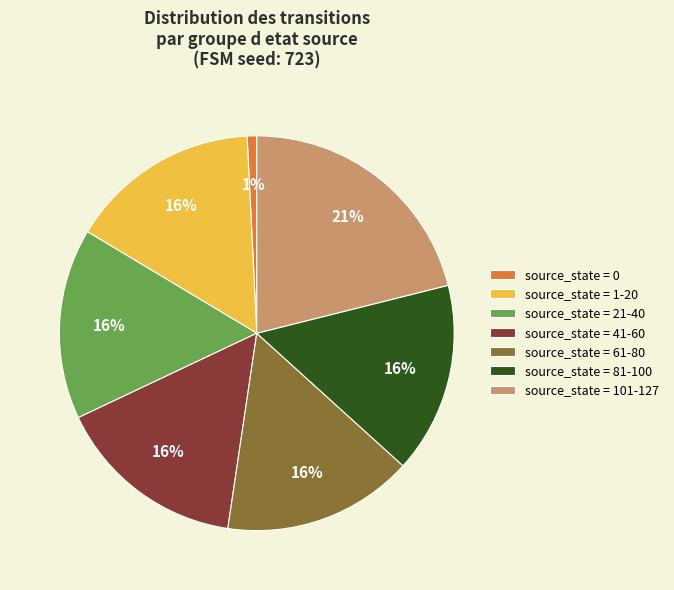

What percentage is the source_state = 61-80 slice, to the nearest percent?

16%